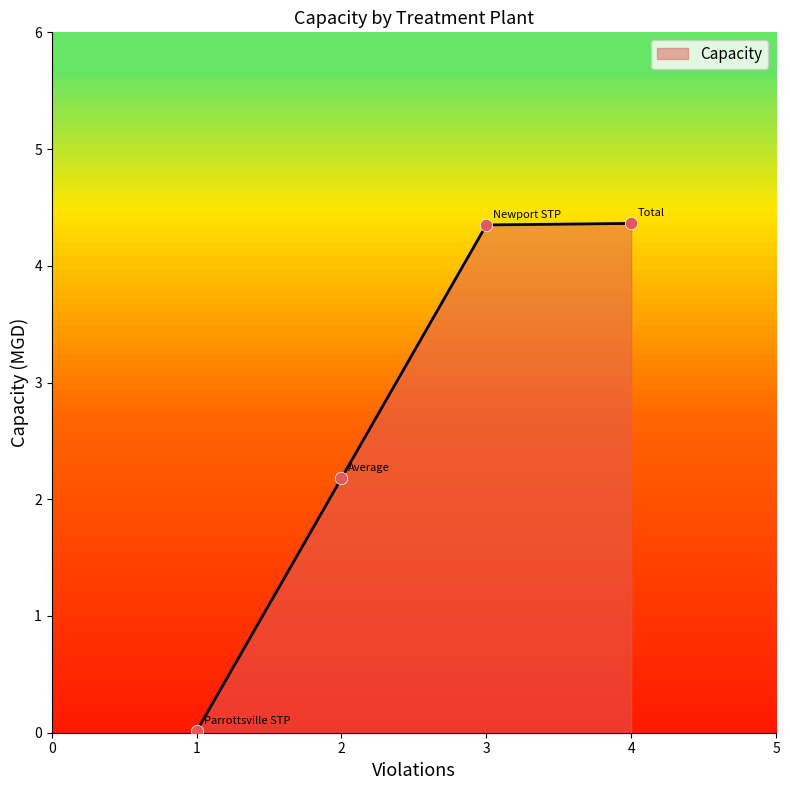

Which has a higher value, 2 or 3?

3